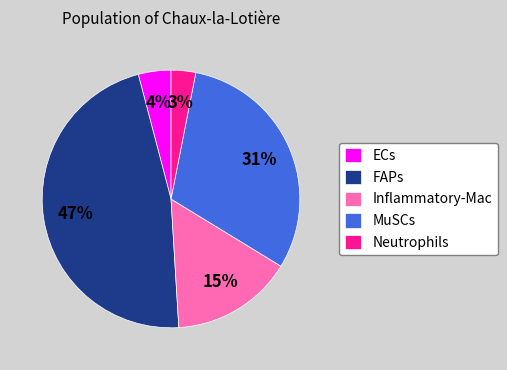

Do FAPs and MuSCs together represent more than half of the pie?

Yes